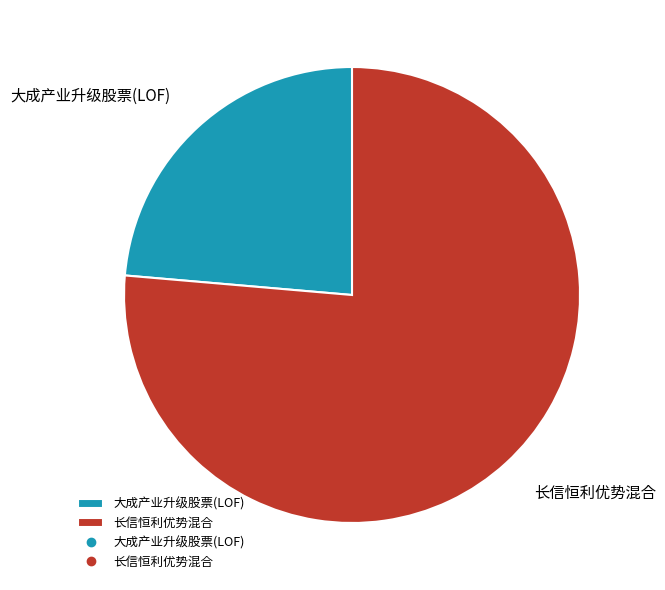

Is the sum of 长信恒利优势混合 and 大成产业升级股票(LOF) greater than half?

Yes